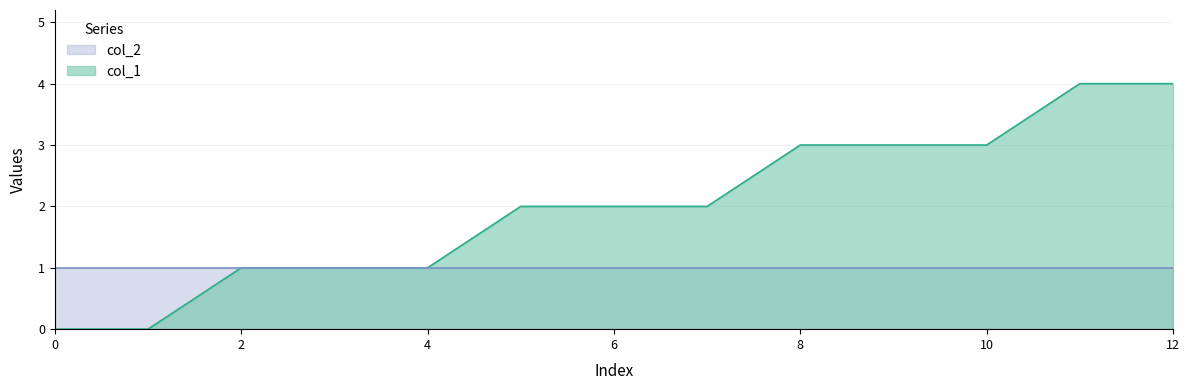

Reading right to left, list all the values displayed in this chart.

4	4	3	3	3	2	2	2	1	1	1	0	0